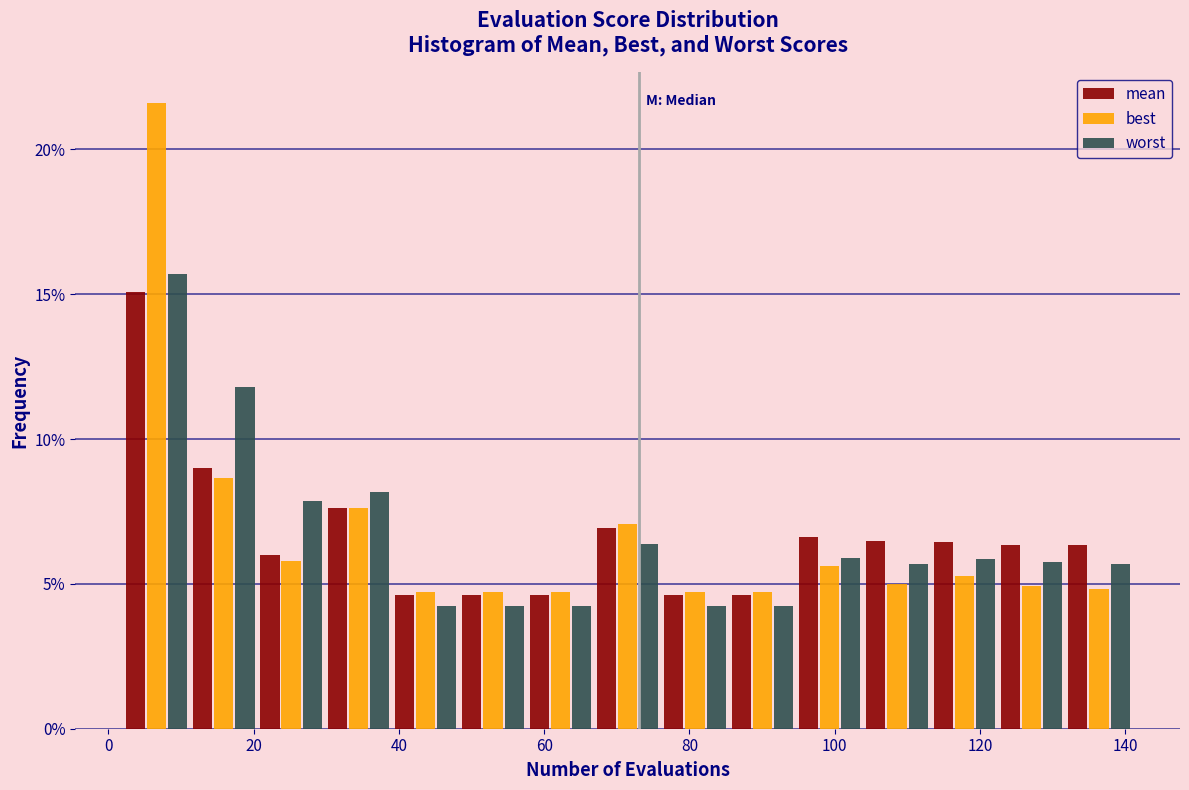

Reading left to right, list every range on the x-axis with the height of the bar of each series over it. Neither the bar edges nor the heights are printed on the chart, so give them approximately, as read against the axes.

2 to 12: mean=15.0	best=21.5	worst=15.5
12 to 20: mean=9.0	best=8.5	worst=12.0
20 to 30: mean=6.0	best=6.0	worst=8.0
30 to 40: mean=7.5	best=7.5	worst=8.0
40 to 48: mean=4.5	best=4.5	worst=4.5
48 to 58: mean=4.5	best=4.5	worst=4.5
58 to 66: mean=4.5	best=4.5	worst=4.5
66 to 76: mean=7.0	best=7.0	worst=6.5
76 to 86: mean=4.5	best=4.5	worst=4.5
86 to 94: mean=4.5	best=4.5	worst=4.5
94 to 104: mean=6.5	best=5.5	worst=6.0
104 to 114: mean=6.5	best=5.0	worst=5.5
114 to 122: mean=6.5	best=5.5	worst=6.0
122 to 132: mean=6.5	best=5.0	worst=5.5
132 to 142: mean=6.5	best=5.0	worst=5.5